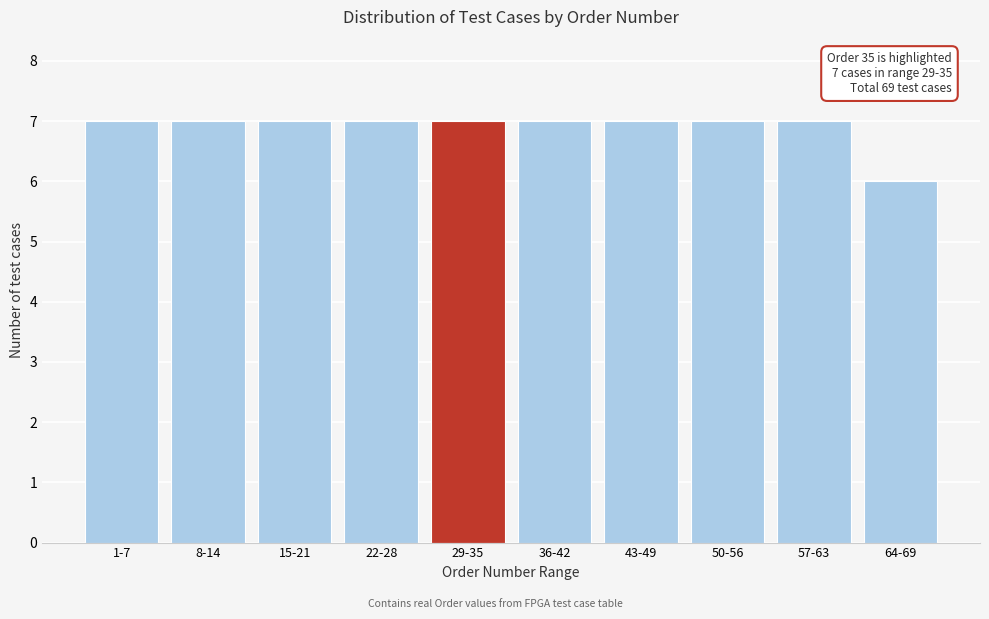

Reading left to right, transcribe all the data shown in this chart.

1-7=7	8-14=7	15-21=7	22-28=7	29-35=7	36-42=7	43-49=7	50-56=7	57-63=7	64-69=6